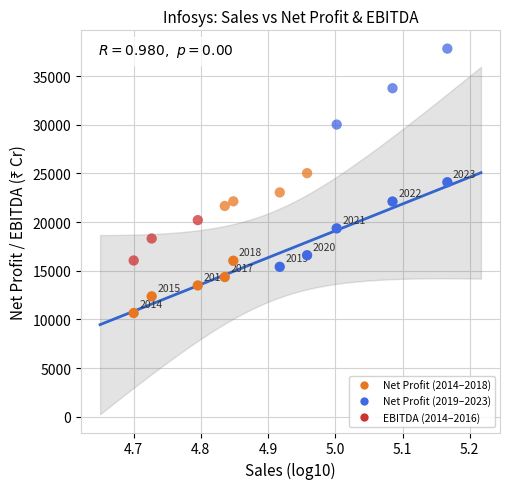

Across all series, what Y value is closest to 24237?

24095